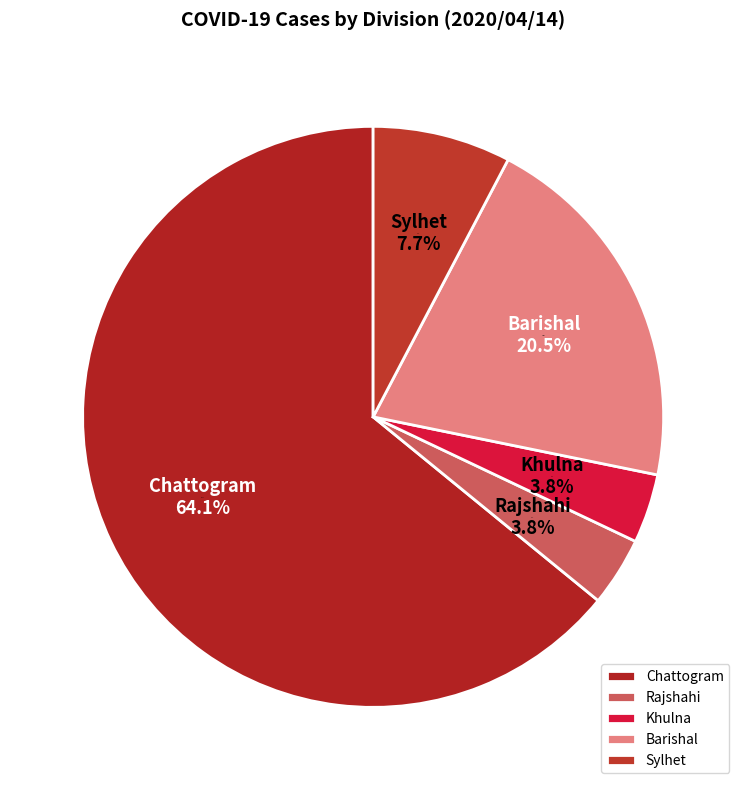

Is it true that Sylhet is 8% of the pie?

True